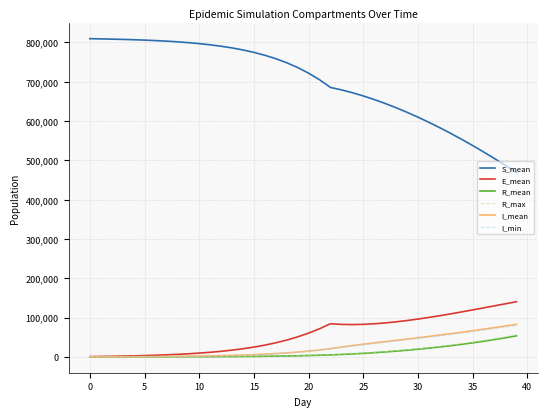

Which series has the largest total across all categories?

S_mean